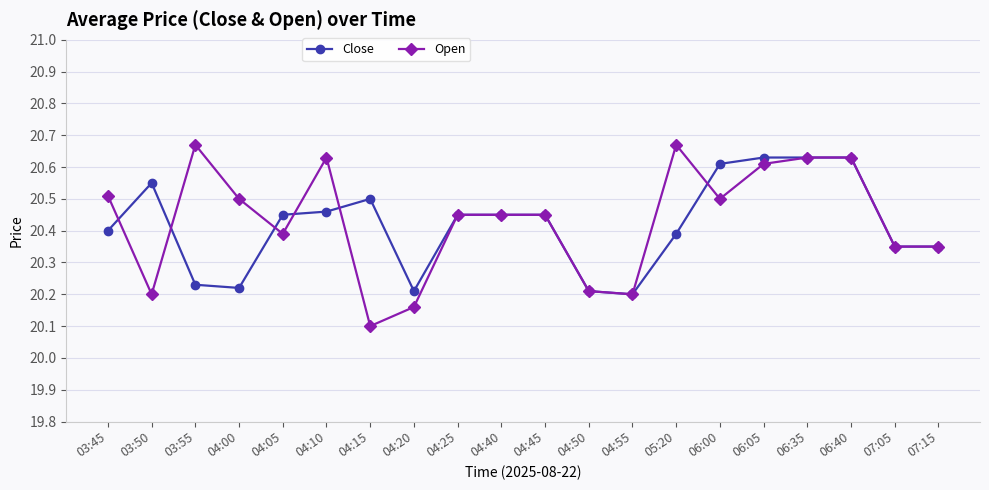

What is the difference between the Close values at 04:55 and 07:05?

0.1